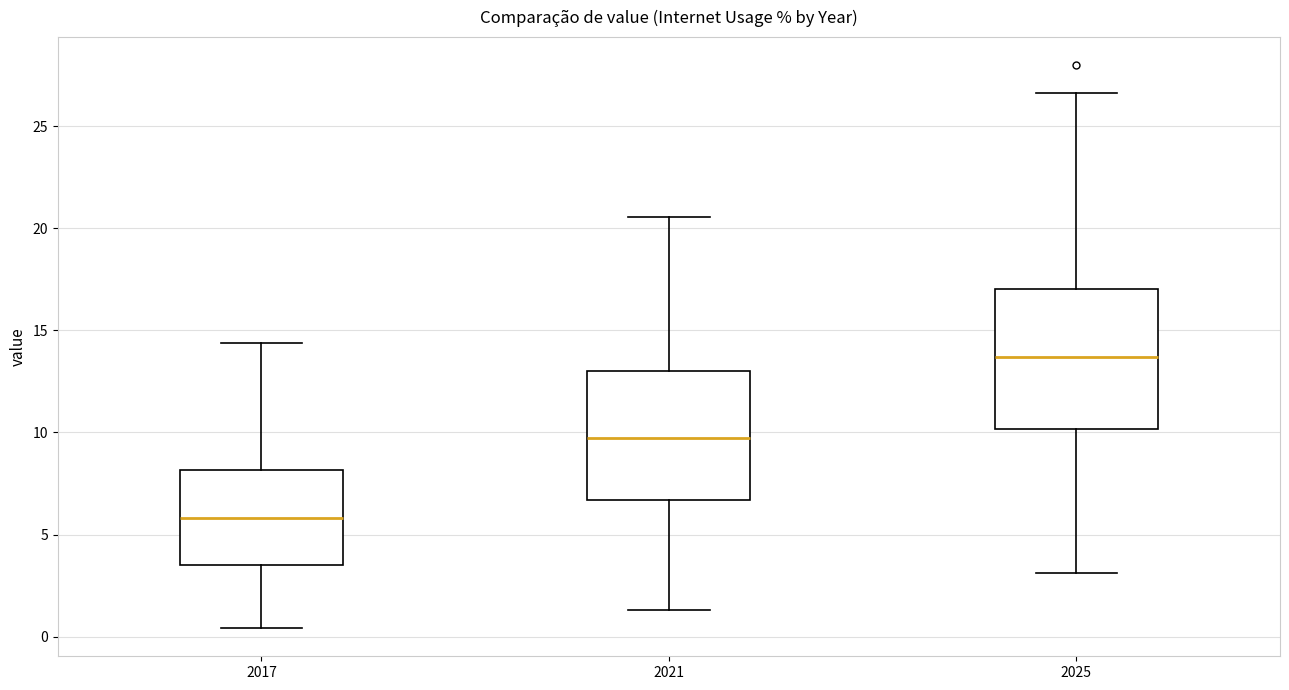

Reading left to right, transcribe this box plot: for each box, give where its median line is, the range the box spans, and where its two whiskers end, as read against the y-axis. The values are not printed on the chart, so give them approximately, as read against the axis.

2017: median 6.0, box 3.5 to 8.0, whiskers 0.5 to 14.5
2021: median 9.5, box 6.5 to 13.0, whiskers 1.5 to 20.5
2025: median 13.5, box 10.0 to 17.0, whiskers 3.0 to 26.5